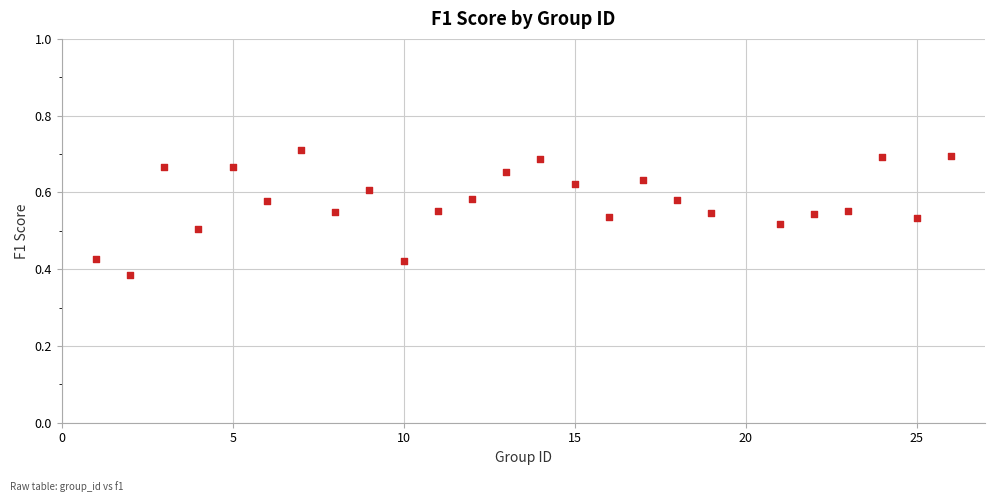

What is the range of X values (max minus min)?

25.0